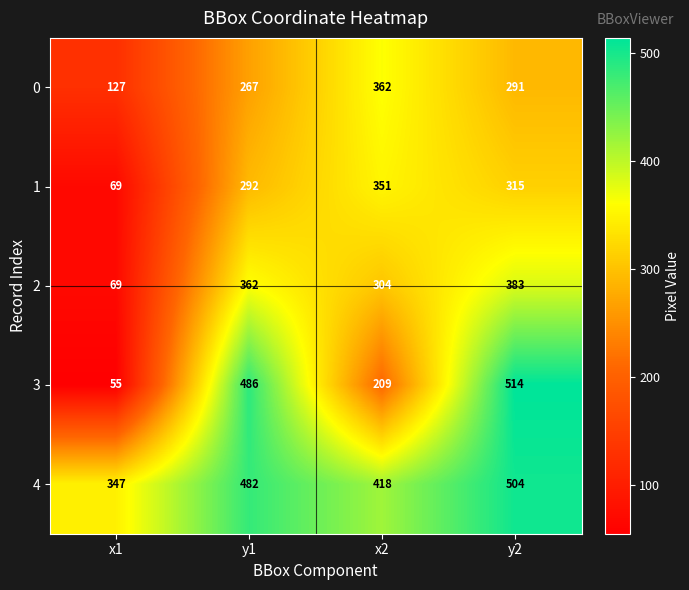

Rank the categories by 2 value from lowest to highest.

x1, x2, y1, y2